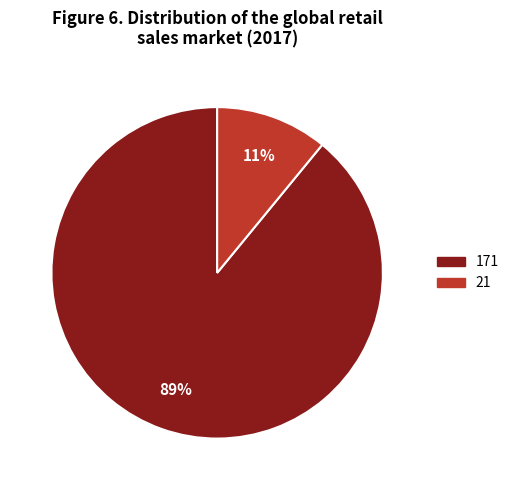

Is it true that 21 is 3% of the pie?

False